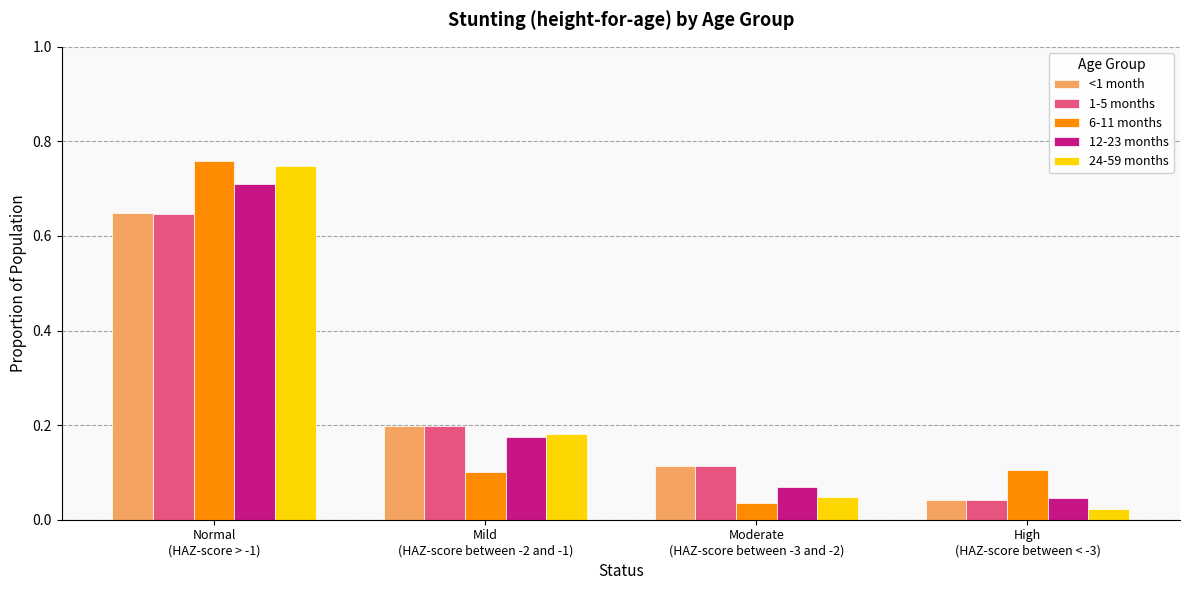

What is the total value across all series at High
(HAZ-score between < -3)?

0.3